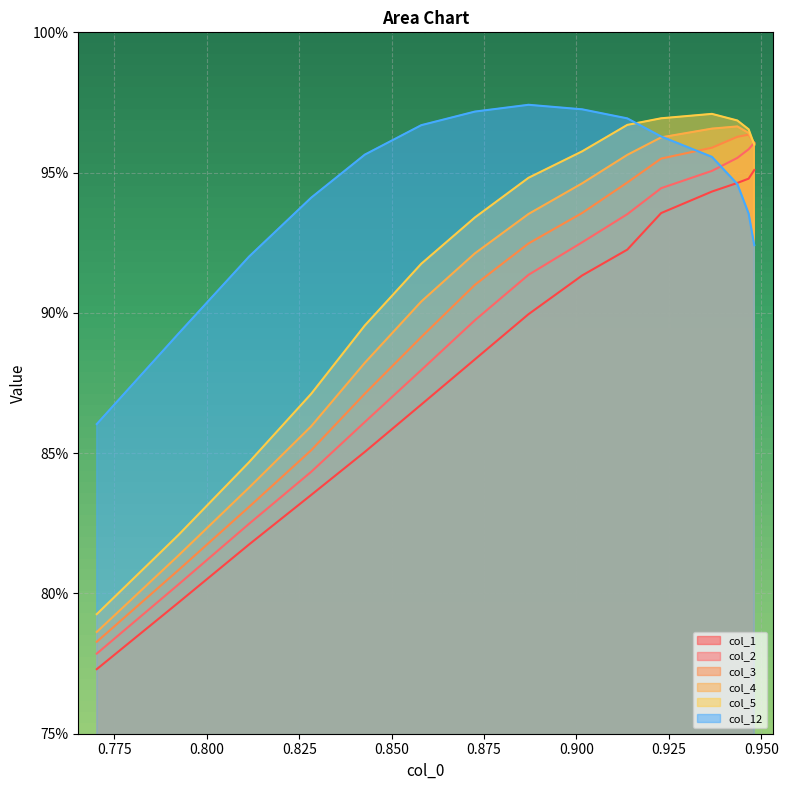

Is the value of col_1 at 13 greater than the value of col_3 at 0.800?

Yes